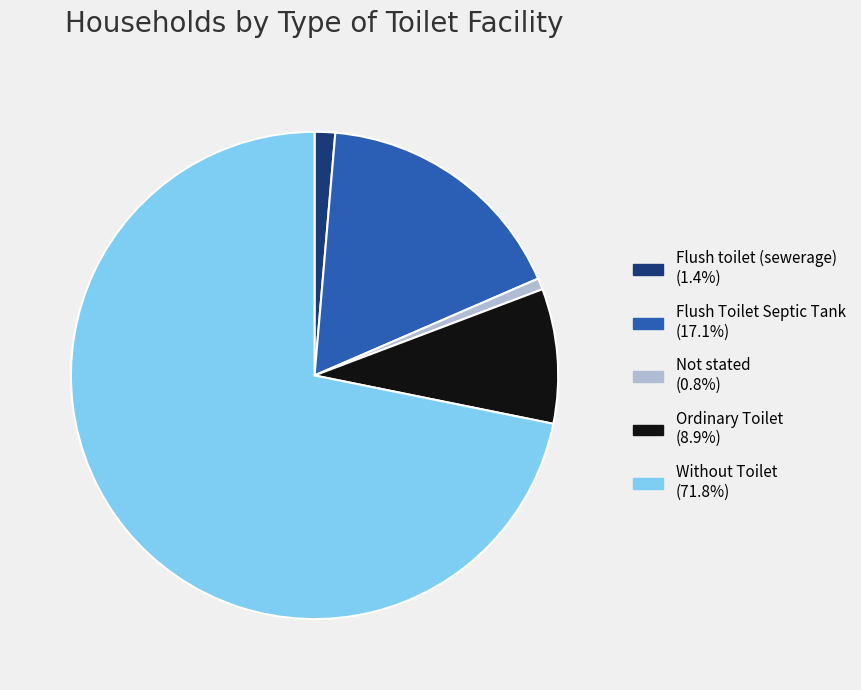

Is Without Toilet the majority of the pie?

Yes